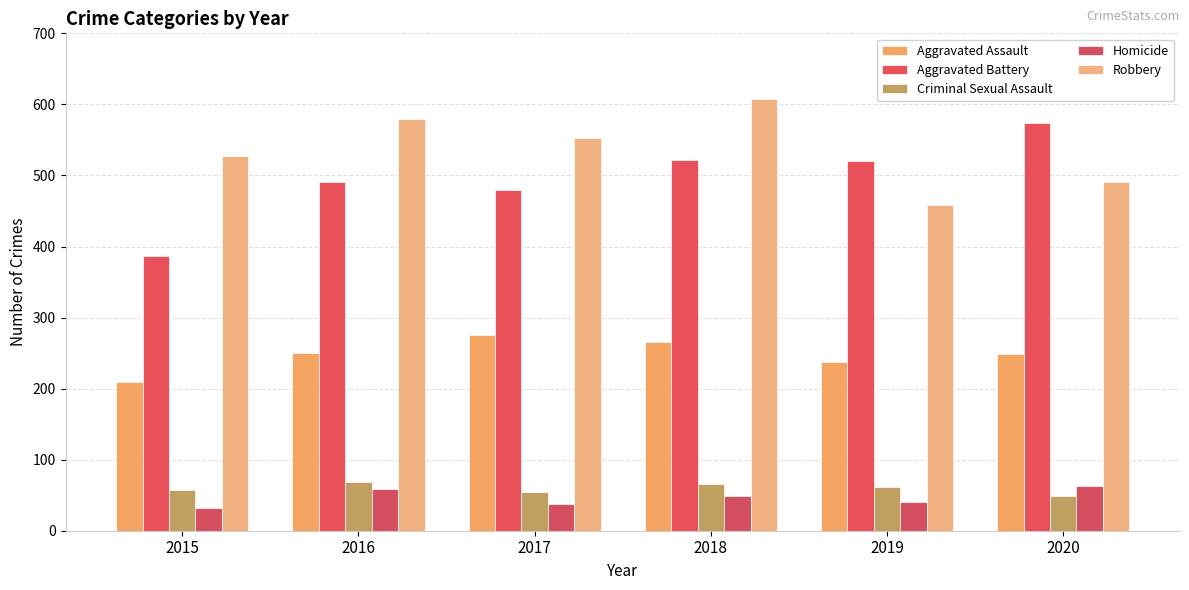

What is the difference between the maximum and second lowest values in the Criminal Sexual Assault series?

14